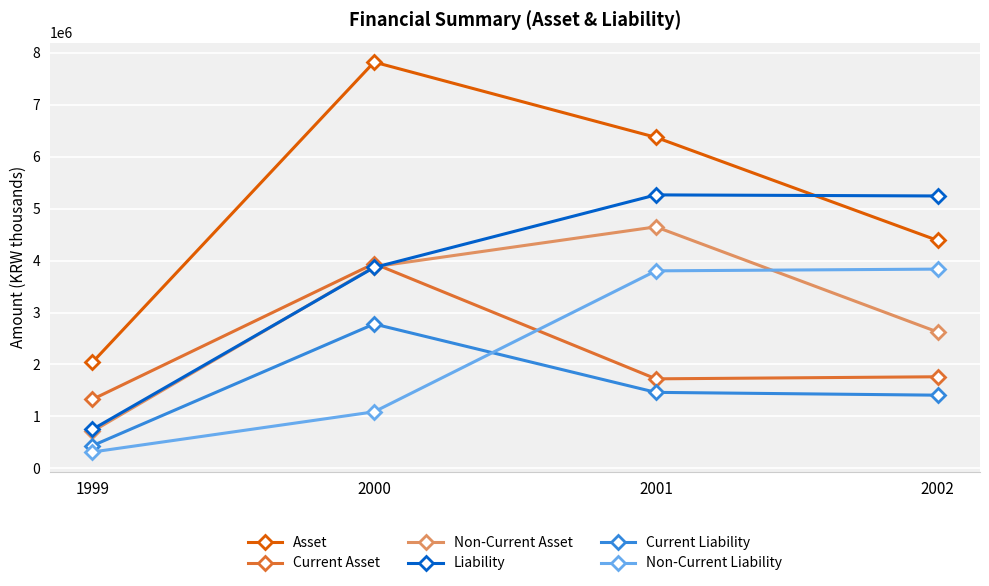

Which category has the highest value across all series?

2000